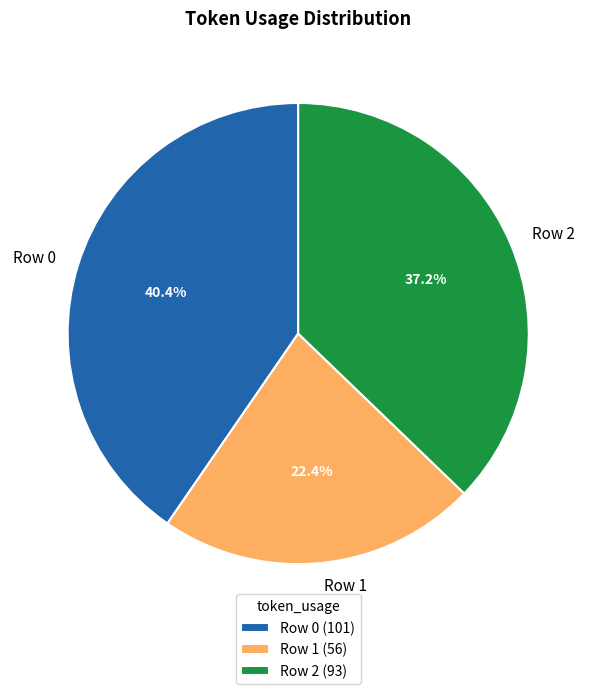

Is it true that Row 1 is 36% of the pie?

False